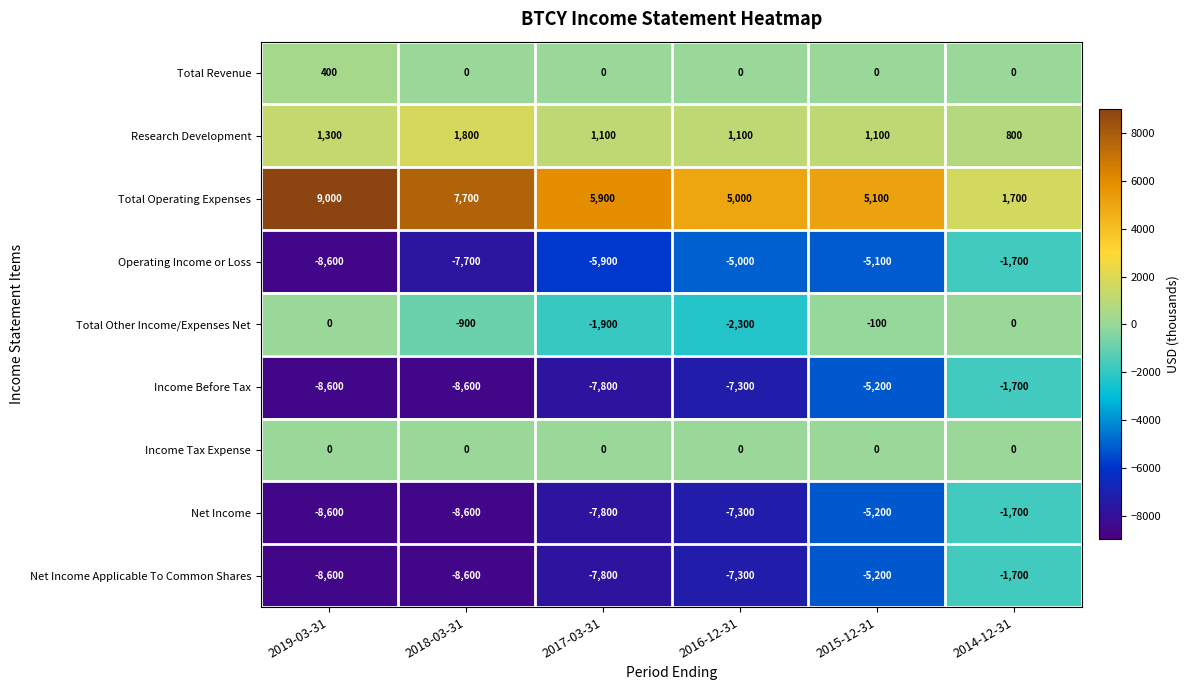

Where is Research Development nearest to the value 1300?

2019-03-31